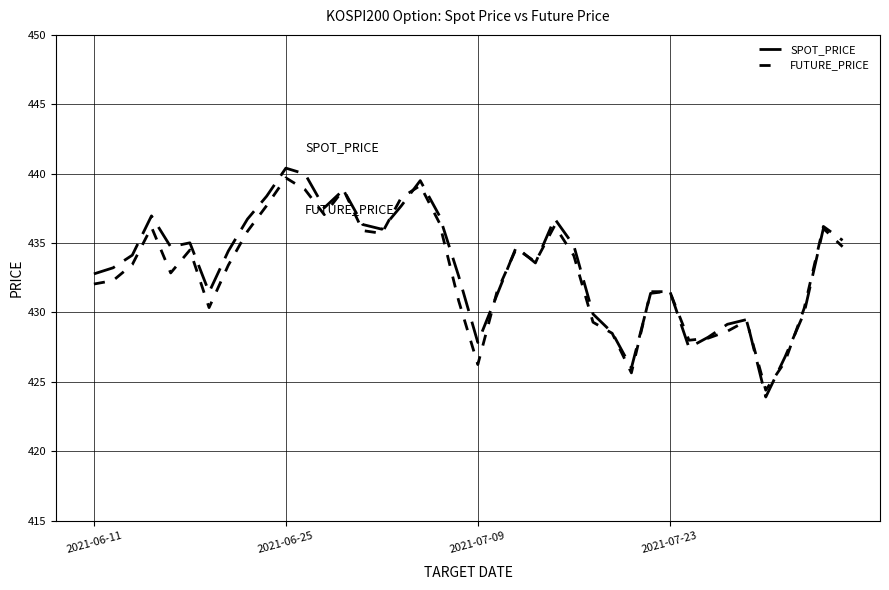

Reading left to right, extract all data points from this chart.

SPOT_PRICE: 432.8	433.2	434.1	437.0	434.7	435.0	431.5	434.4	436.7	438.4	440.4	440.0	437.5	438.8	436.3	436.0	437.7	439.5	437.0	432.6	427.8	431.3	434.7	433.6	436.8	434.8	429.9	428.6	426.0	431.4	431.6	427.5	428.2	429.1	429.5	423.9	426.8	430.0	436.1	434.7
FUTURE_PRICE: 432.1	432.3	433.4	436.1	432.9	434.5	430.4	433.4	435.9	437.7	439.7	438.9	437.1	438.9	435.9	435.7	438.2	439.1	436.4	430.9	426.2	431.5	434.6	433.6	436.2	434.1	429.3	428.5	425.6	431.5	431.5	428.0	428.1	428.6	429.4	424.4	426.4	430.3	436.2	435.2